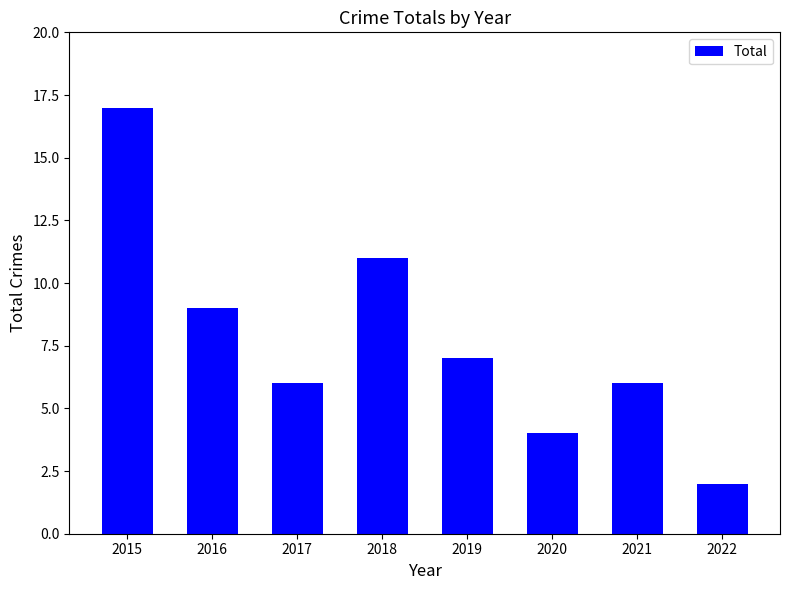

The chart shows a value of 9 at 2021. True or false?

False